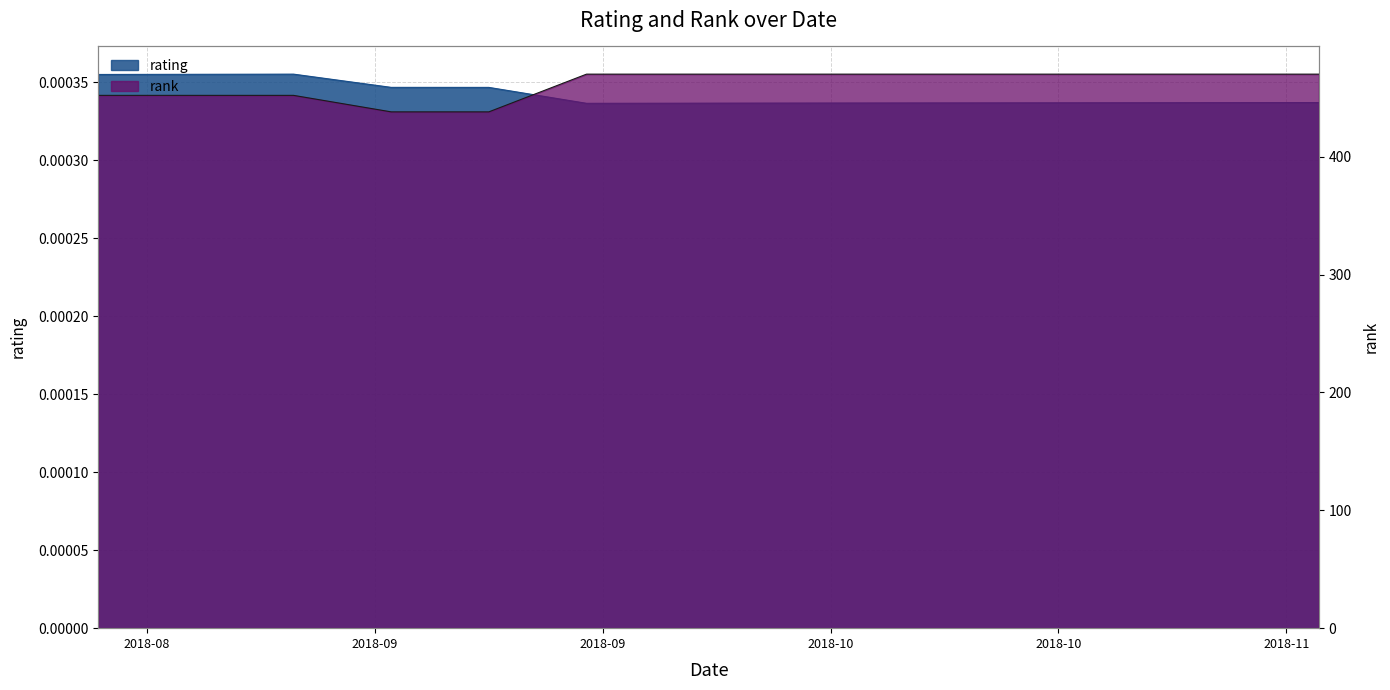

True or false: rank and rating intersect in this chart.

False